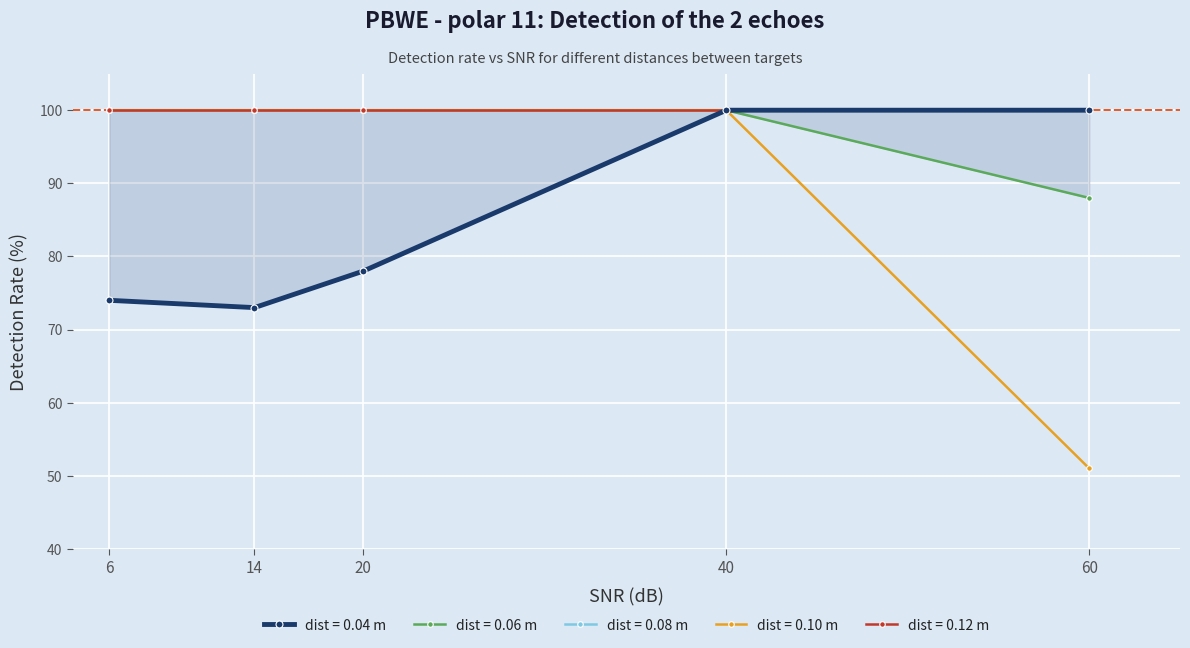

True or false: 0.10 and 0.06 cross at least once.

False